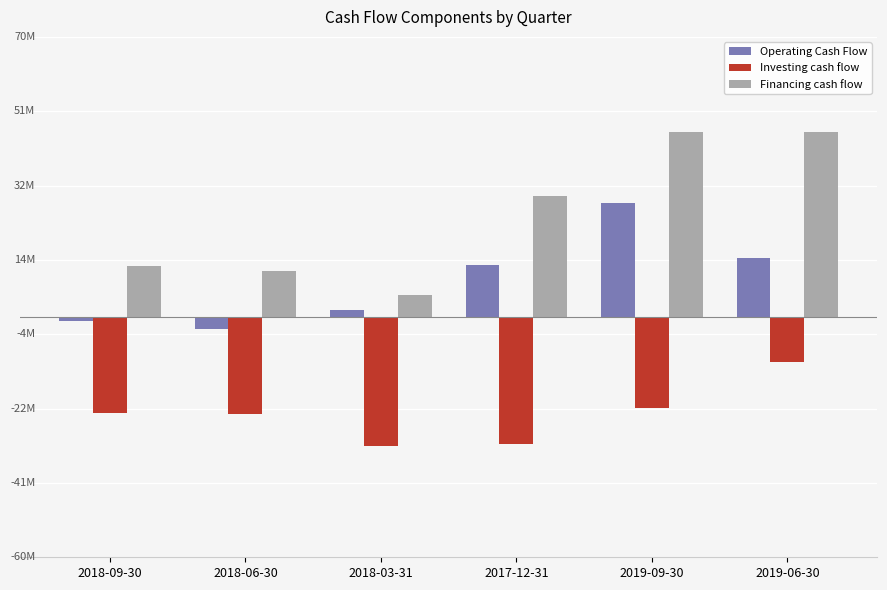

Does the chart contain stacked bars?

No